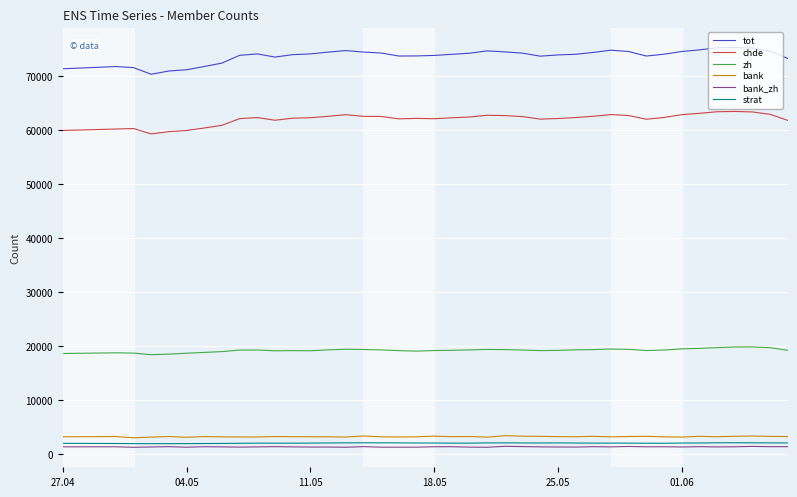

Which series has the largest total across all categories?

tot